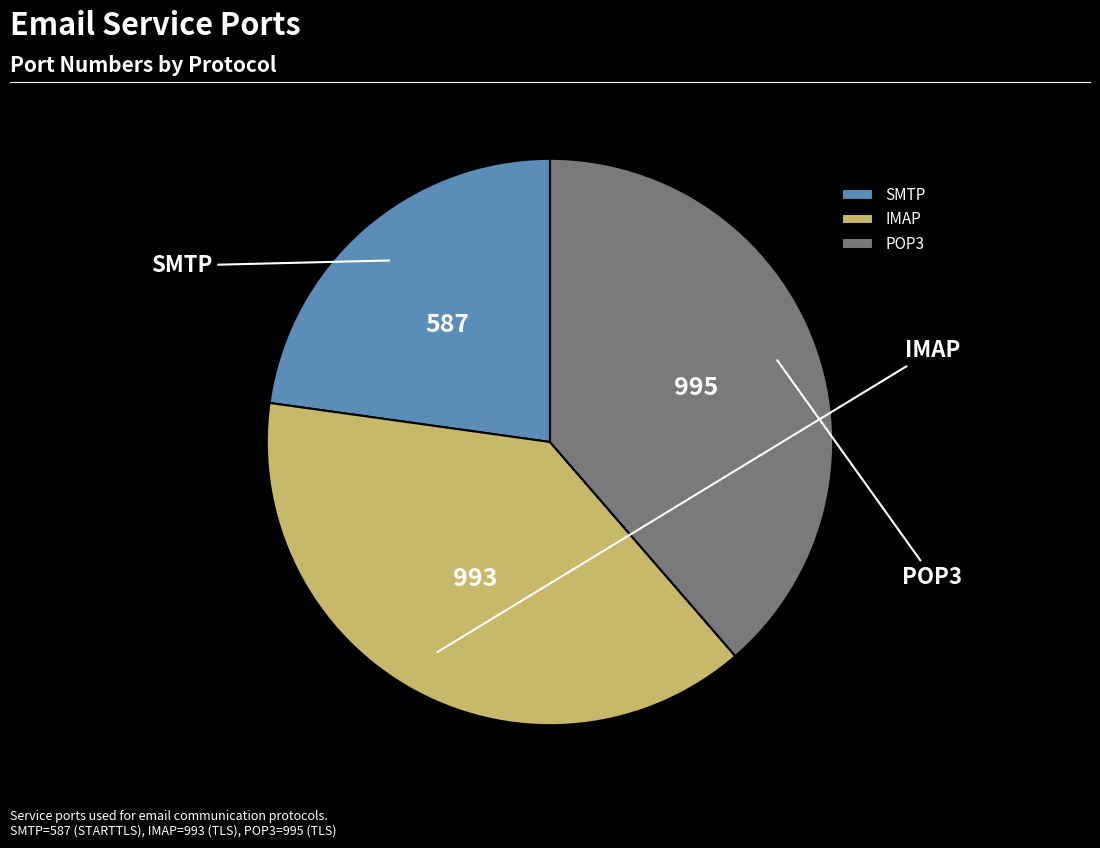

To the nearest percent, what is the average slice percentage?

33%